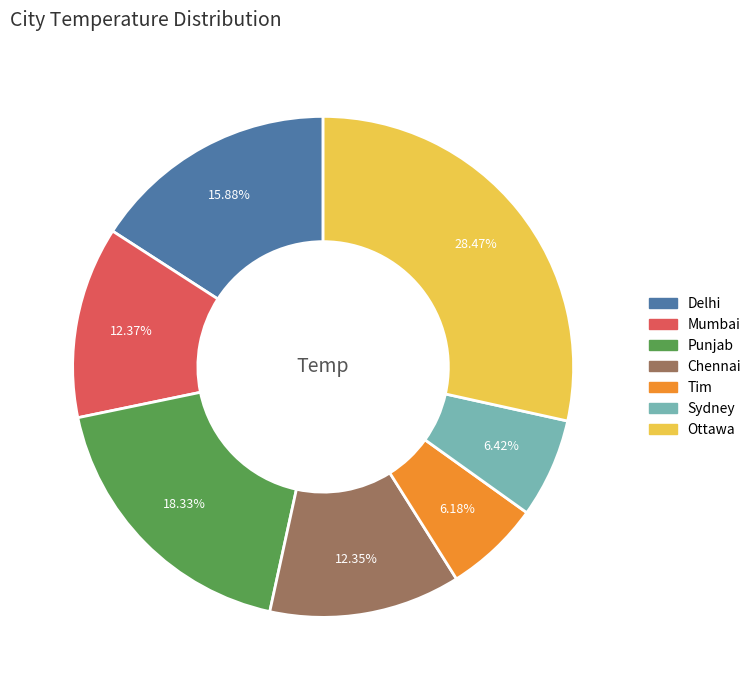

The Chennai slice represents 25% of the pie. True or false?

False